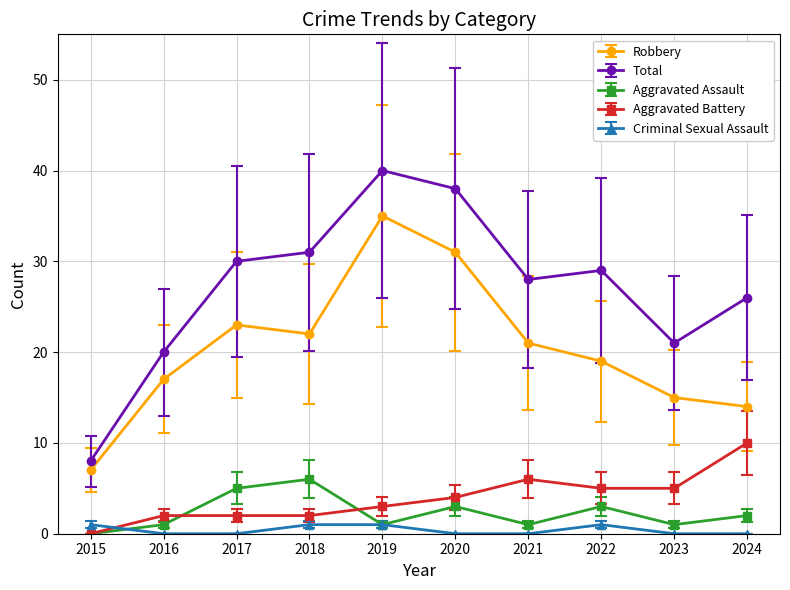

Does the chart display data point markers on the line(s)?

Yes